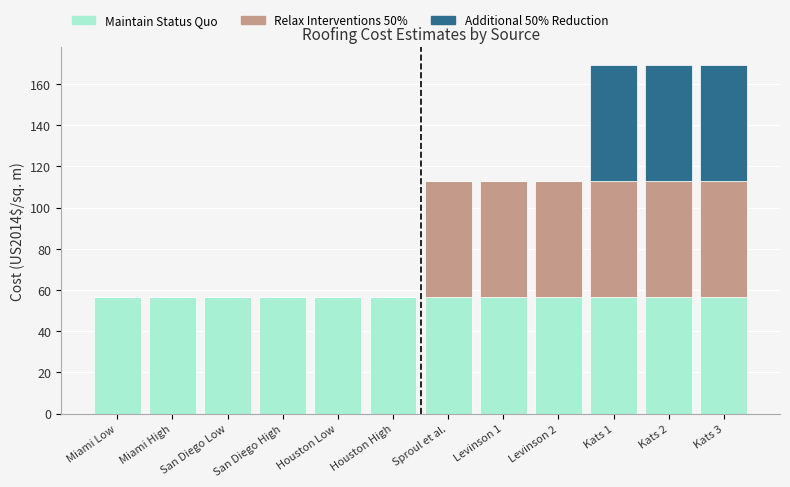

What is the highest value of the Maintain Status Quo series?

56.4